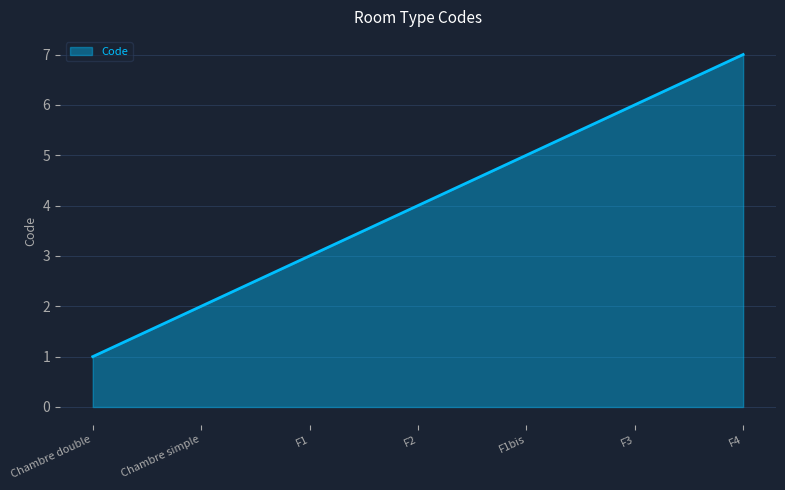

What is the average value?

4